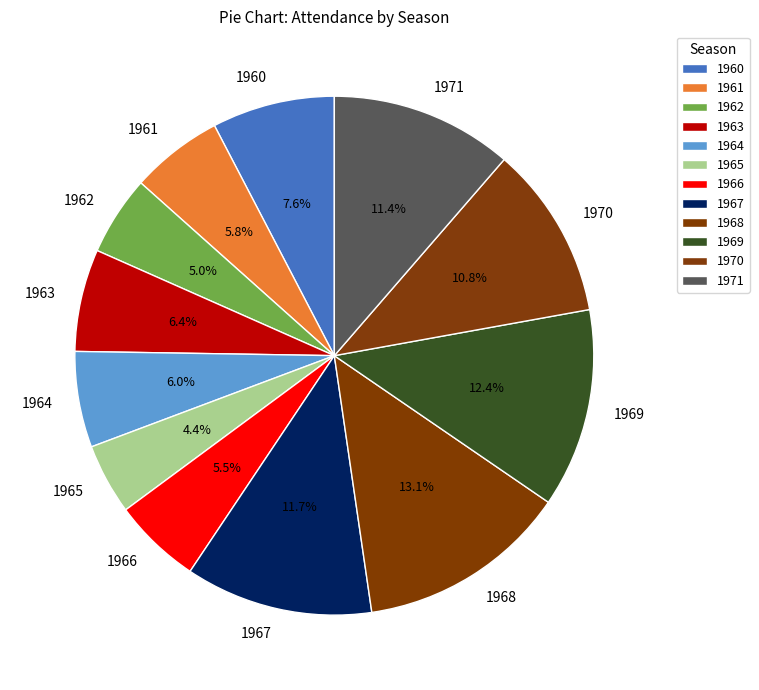

What is the ratio of the value at 1966 to the value at 1964?

0.9